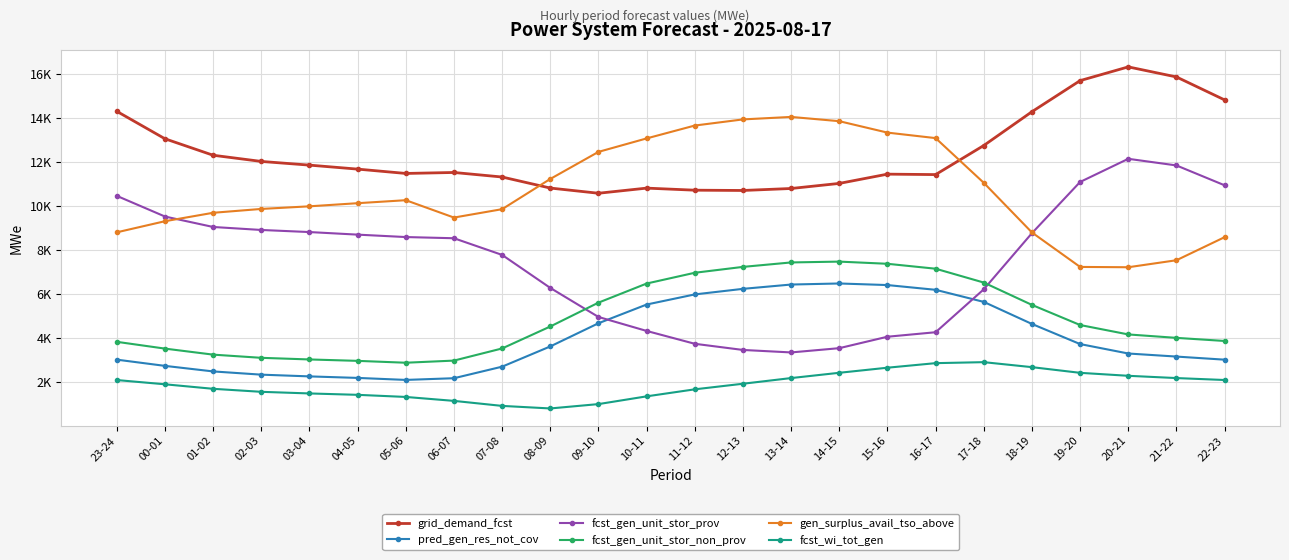

What are all the series names shown in the legend?

grid_demand_fcst, pred_gen_res_not_cov, fcst_gen_unit_stor_prov, fcst_gen_unit_stor_non_prov, gen_surplus_avail_tso_above, fcst_wi_tot_gen